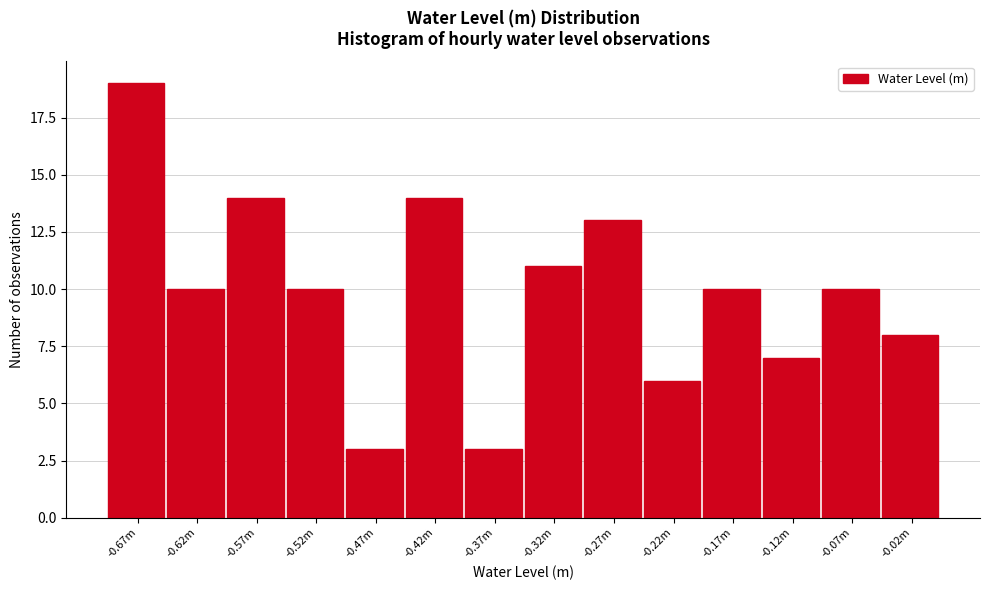

Reading right to left, what are all the values shown in this chart?

8	10	7	10	6	13	11	3	14	3	10	14	10	19